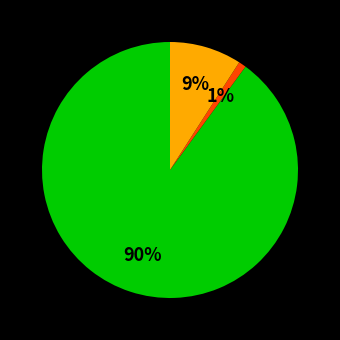

Is there a majority slice in this chart?

Yes